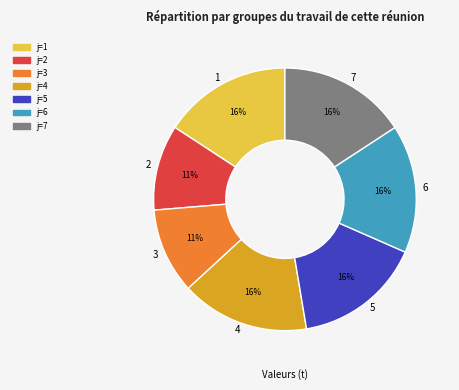

Is 5 the majority of the pie?

No